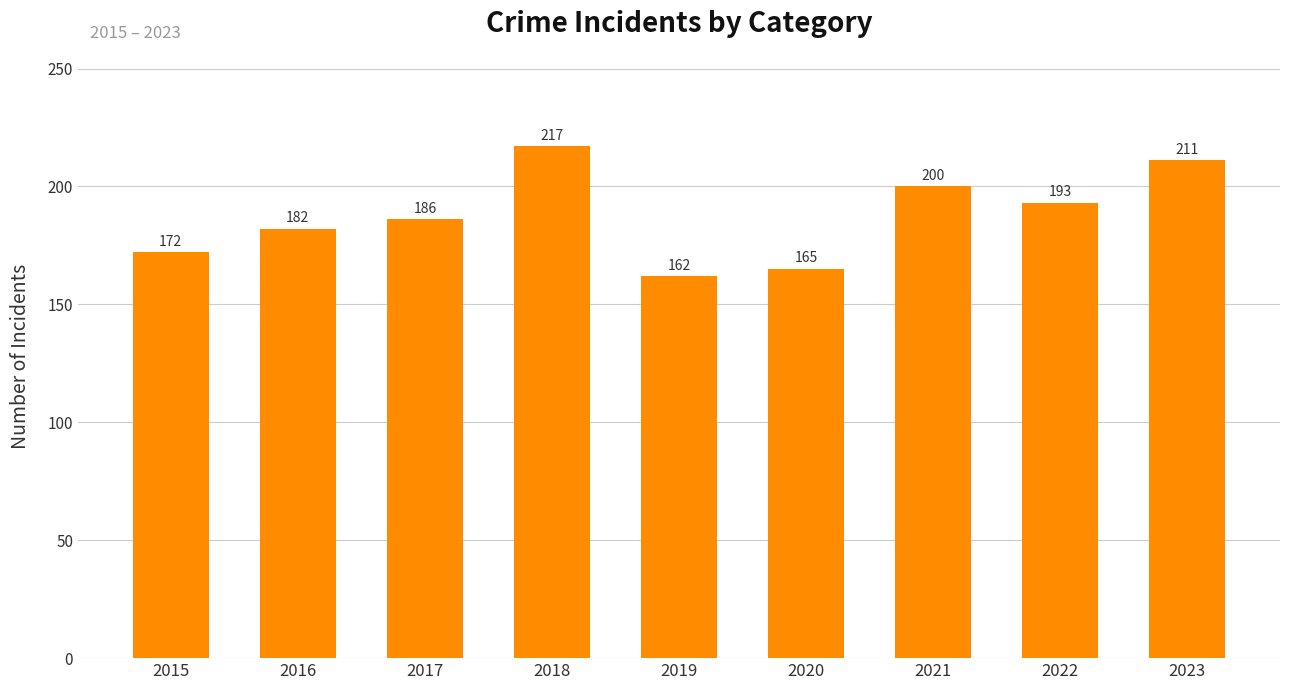

How many categories are shown in the chart?

9